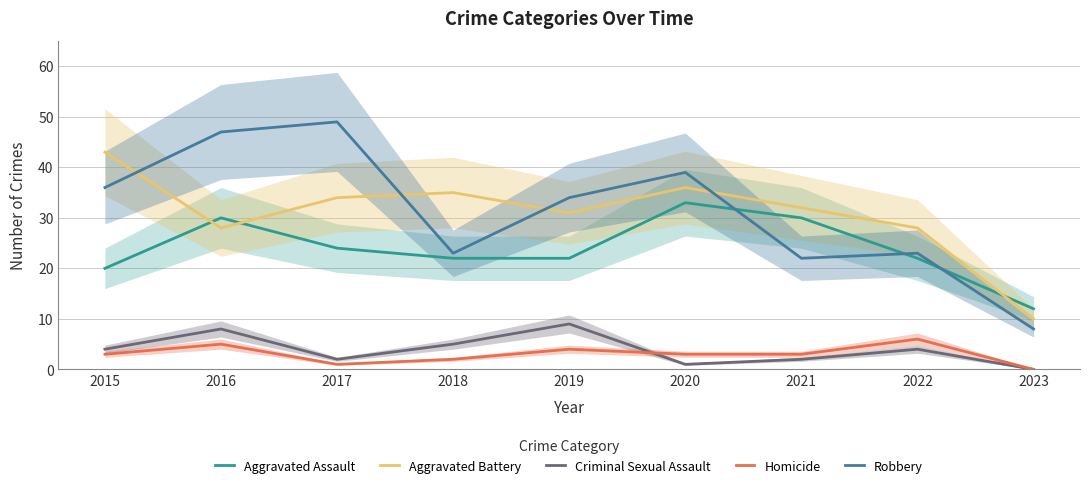

Rank the series at 2018 from highest to lowest value.

Aggravated Battery, Robbery, Aggravated Assault, Criminal Sexual Assault, Homicide